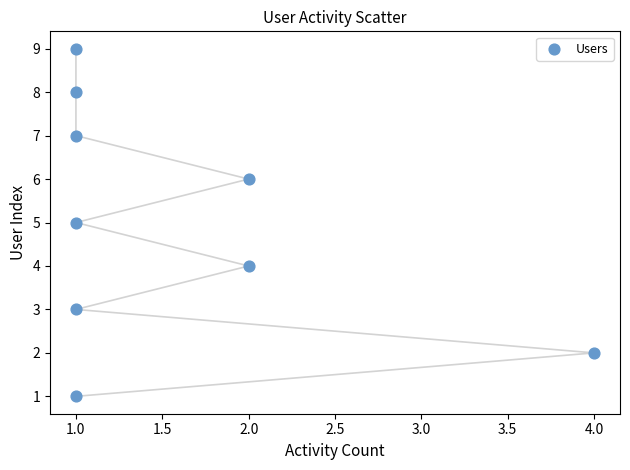

What is the range of Y values (max minus min)?

8